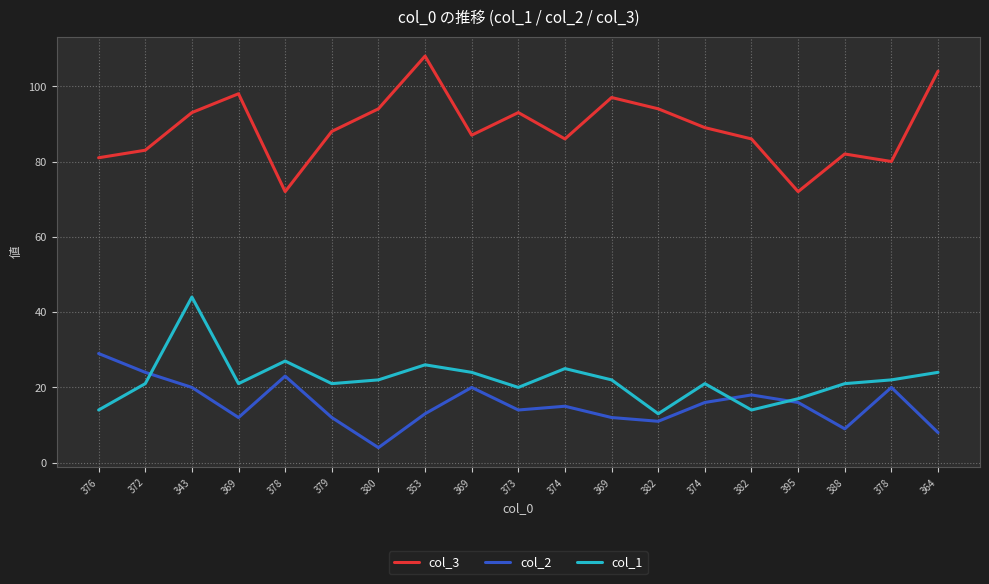

At which label does col_1 first exceed 21?

343